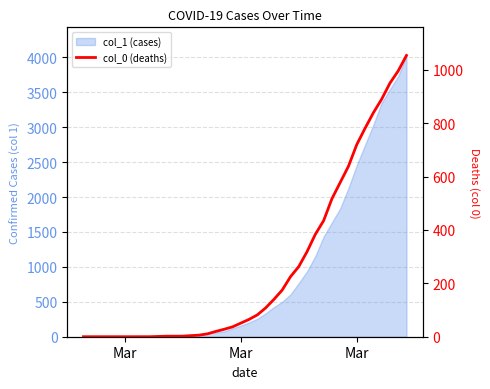

True or false: 1 and 0 cross at least once.

False